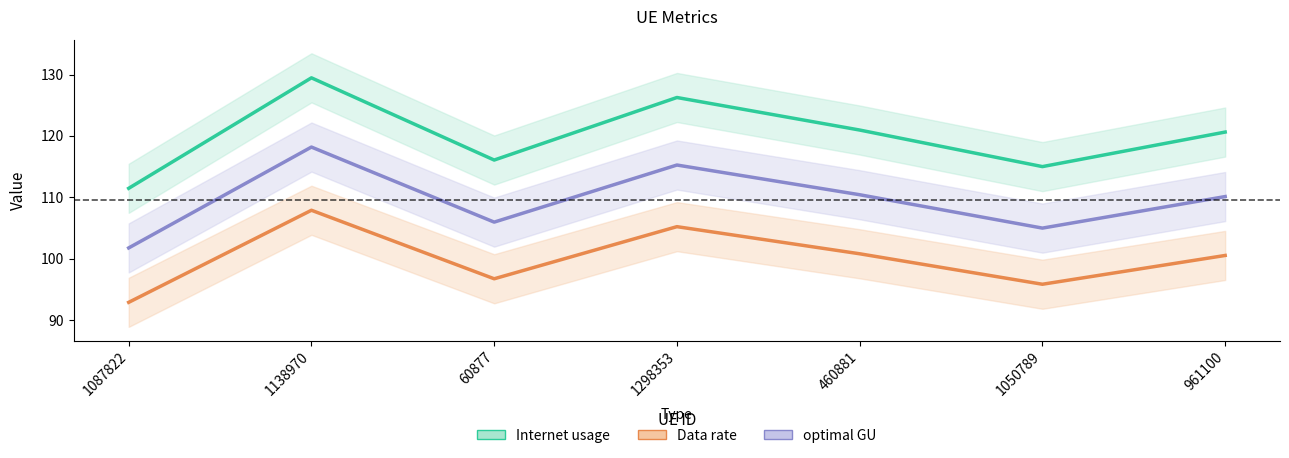

How many data points in optimal GU are less than 110?

3